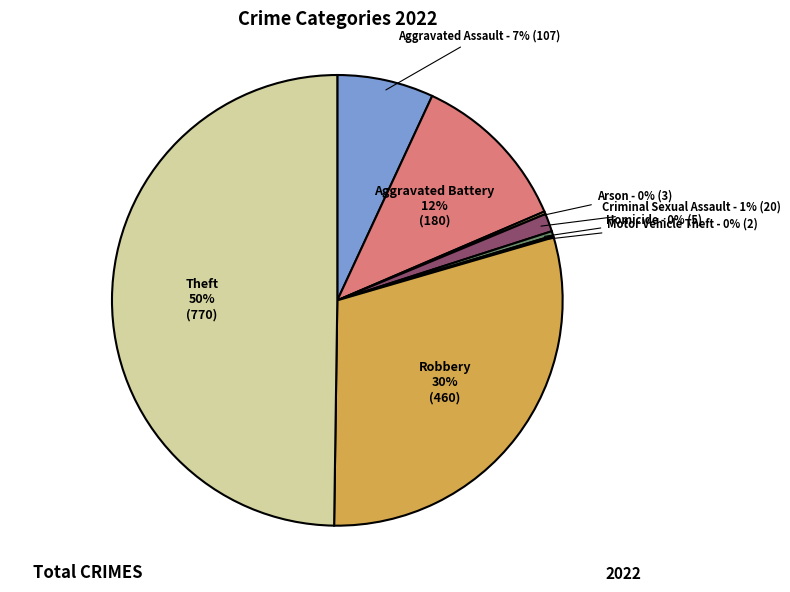

To the nearest percent, what is the average slice percentage?

12%